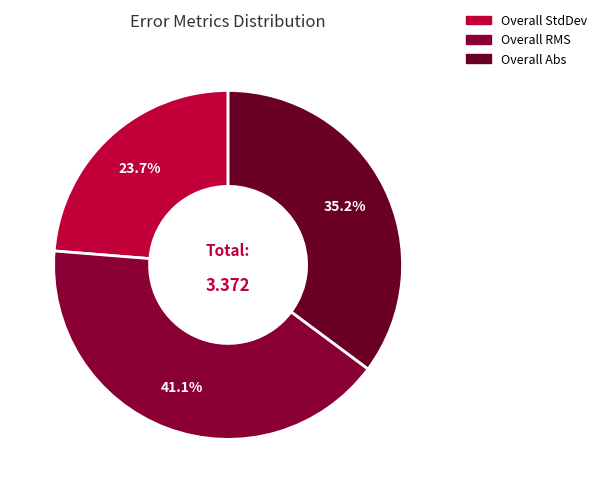

Is there any slice that represents more than half of the pie?

No